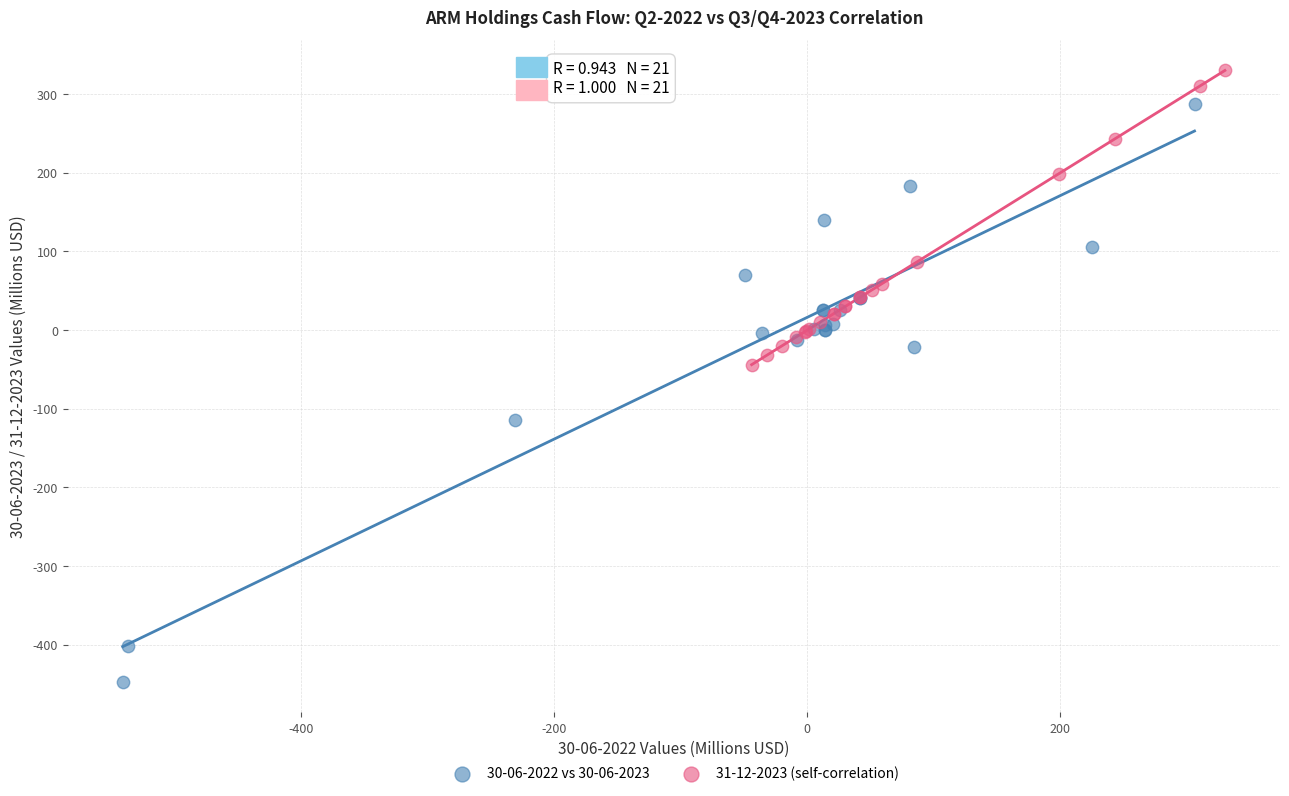

Which series reaches the maximum Y coordinate?

31-12-2023 (self-correlation)